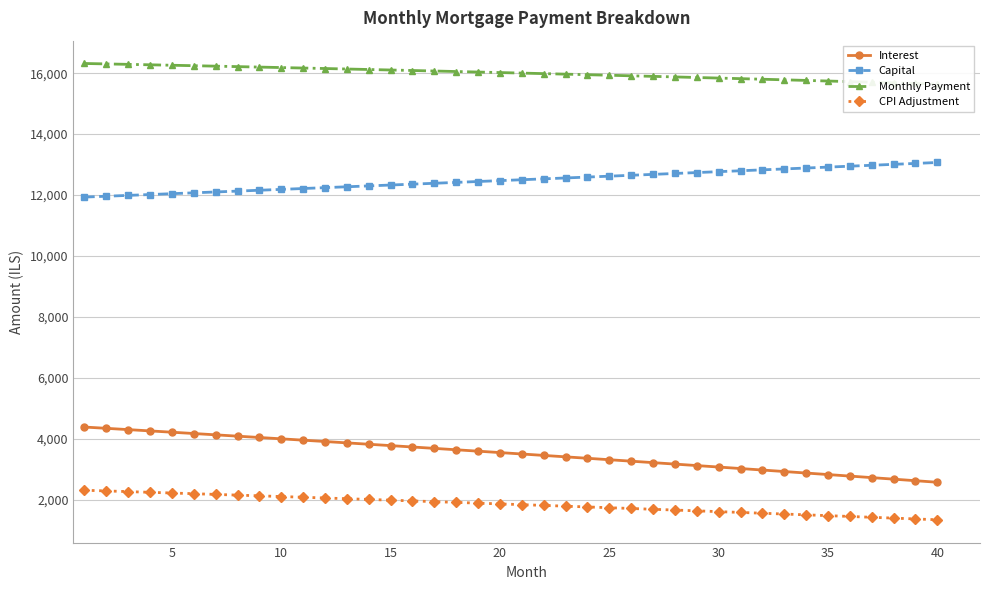

Does the chart display data point markers on the line(s)?

Yes